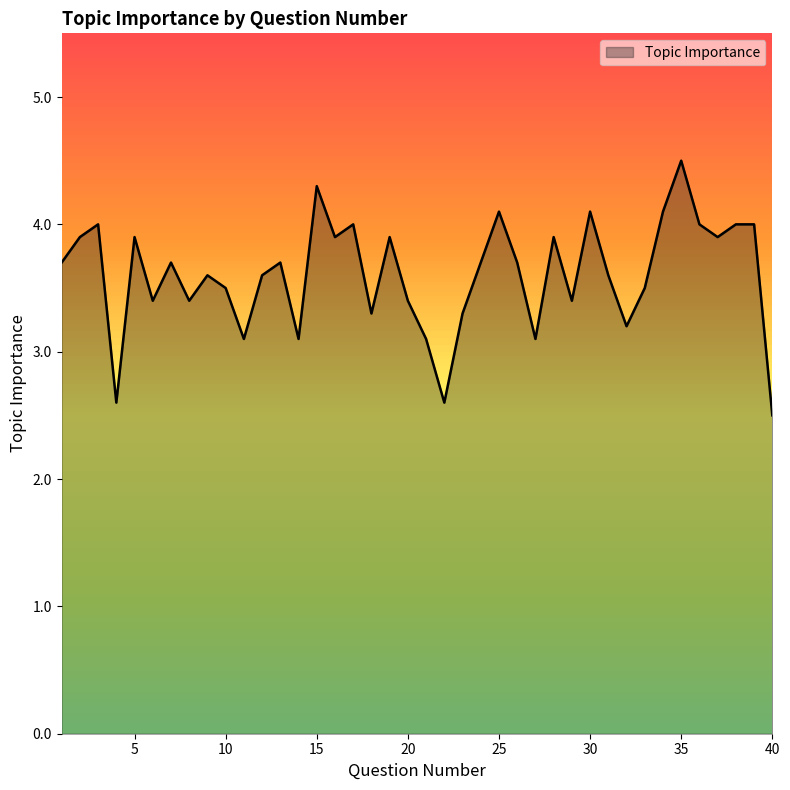

What is the maximum value shown in the chart?

4.5